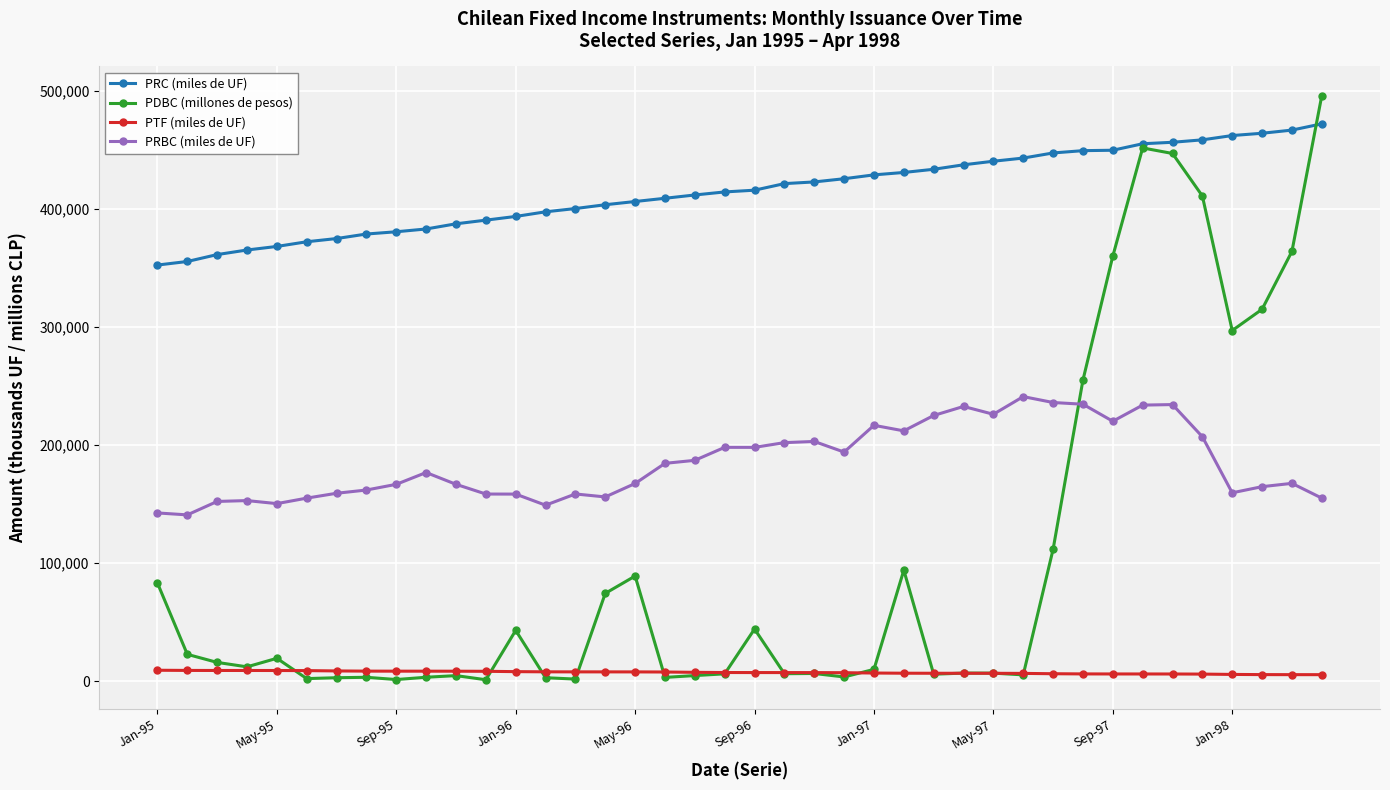

List the series in order of their peak value, lowest first.

PTF (miles de UF), PRBC (miles de UF), PRC (miles de UF), PDBC (millones de pesos)